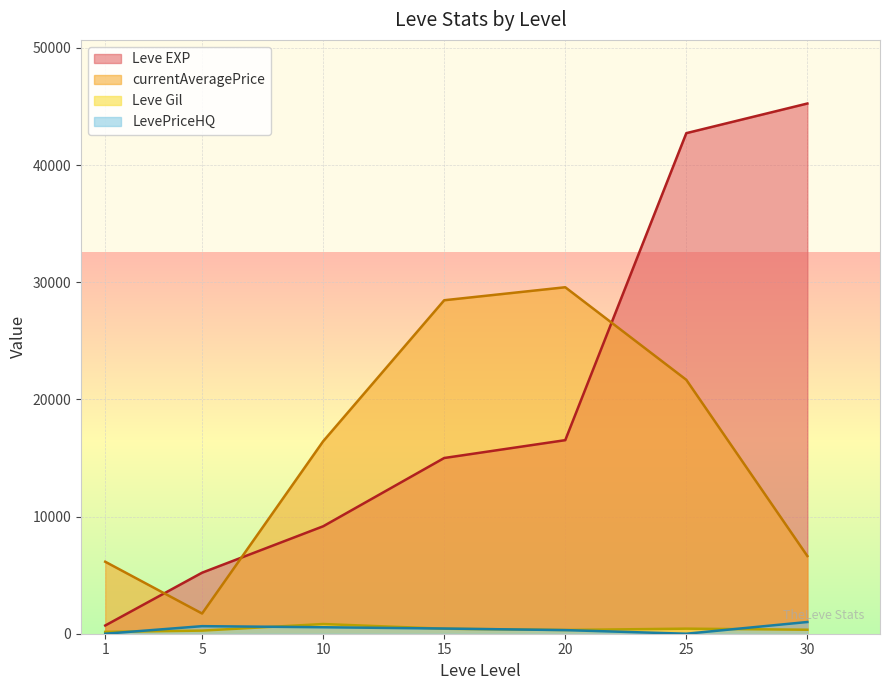

True or false: currentAveragePrice has a value of -25220 at 10.

False